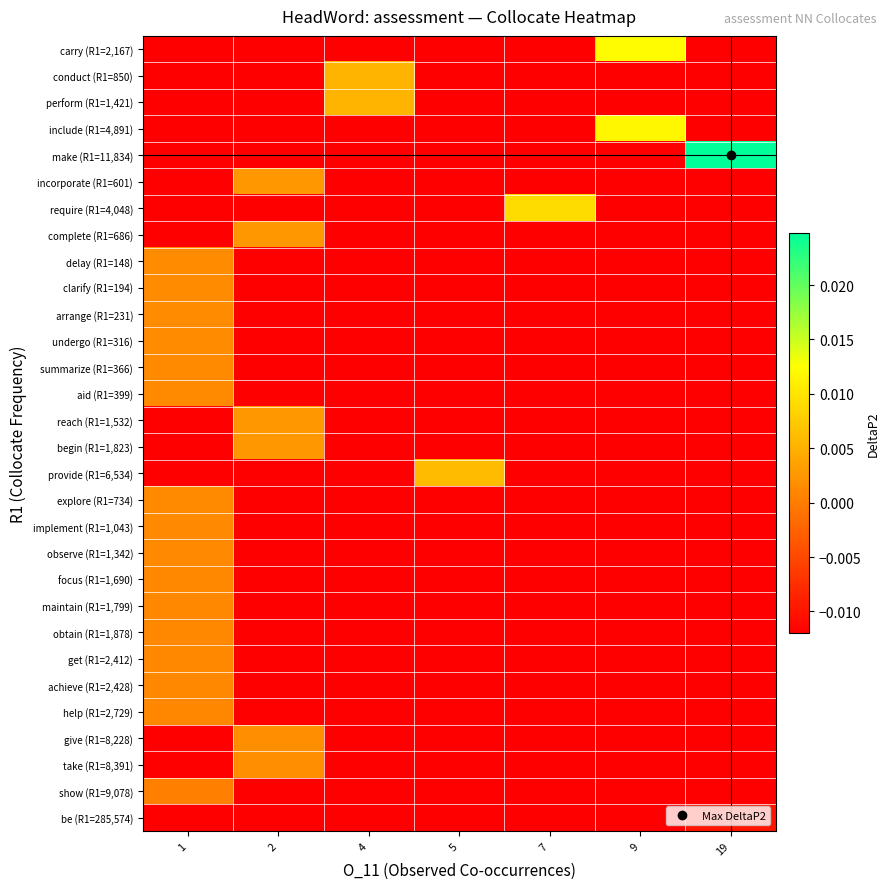

Count the number of data series in this chart.

30